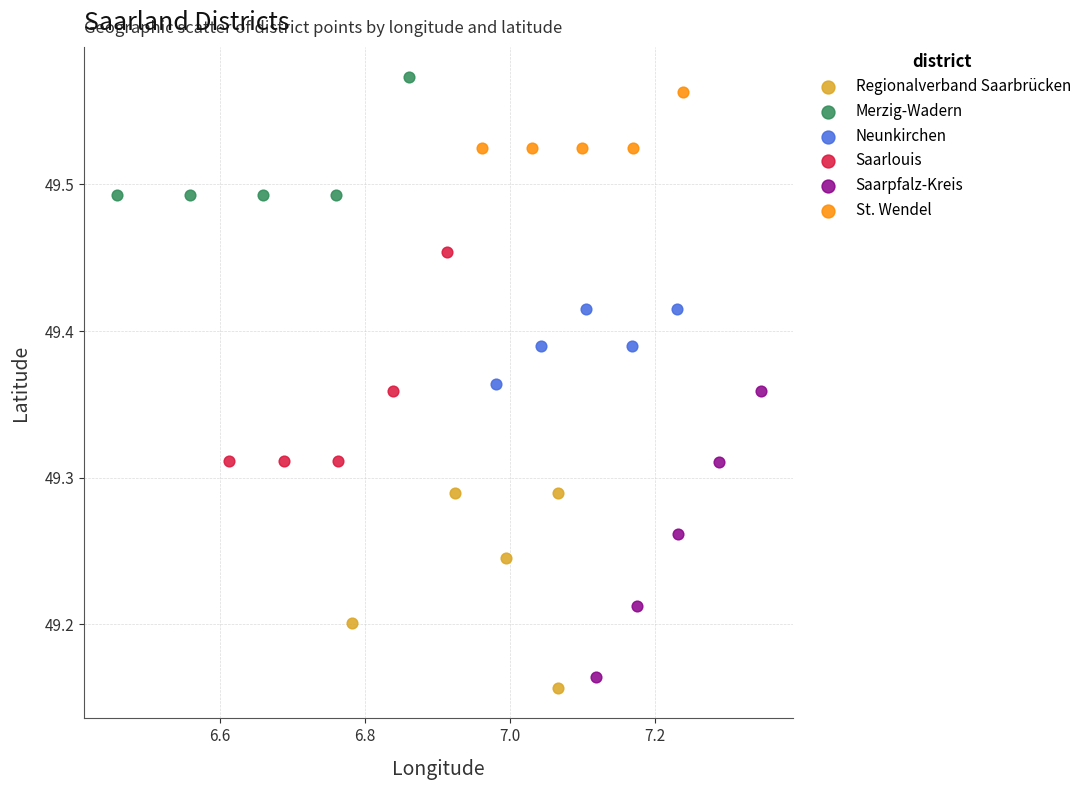

Which series has the largest Y range (max minus min)?

Saarpfalz-Kreis